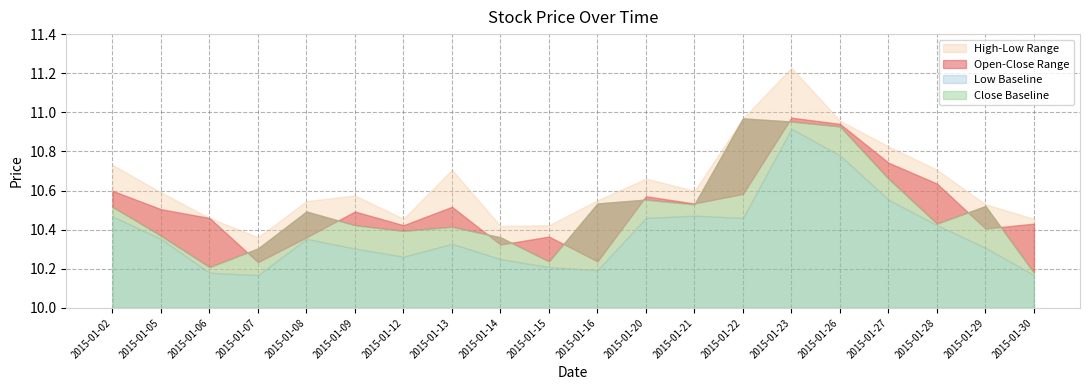

What is the sum of the open values at 2015-01-21 and 2015-01-09?

21.0